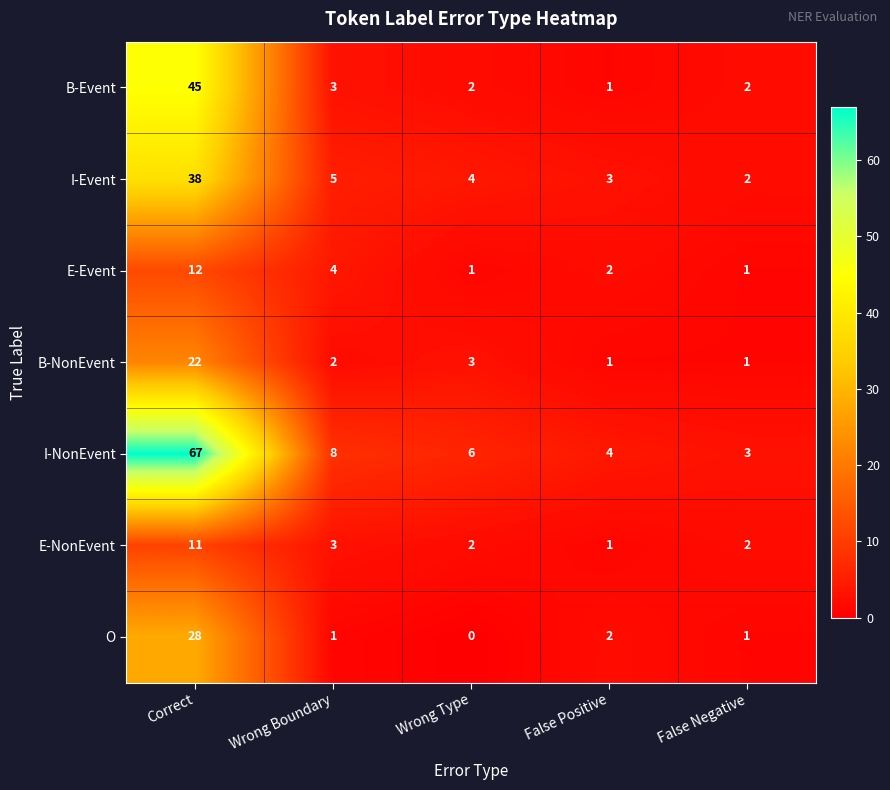

What is the difference between the maximum and minimum values in the E-NonEvent series?

10